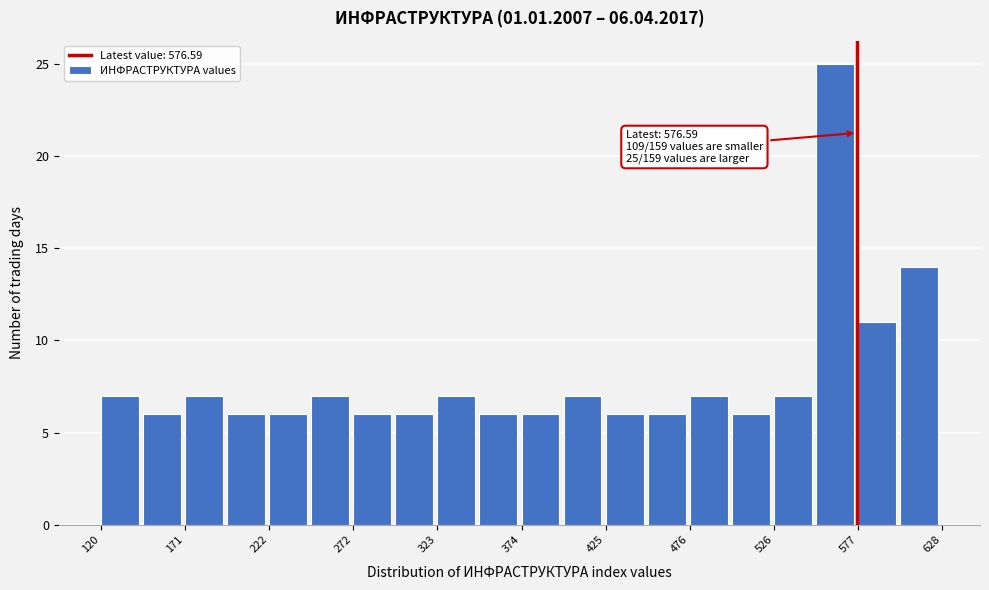

Read against the x-axis, roughly where is the centre of the tallest bar?

560